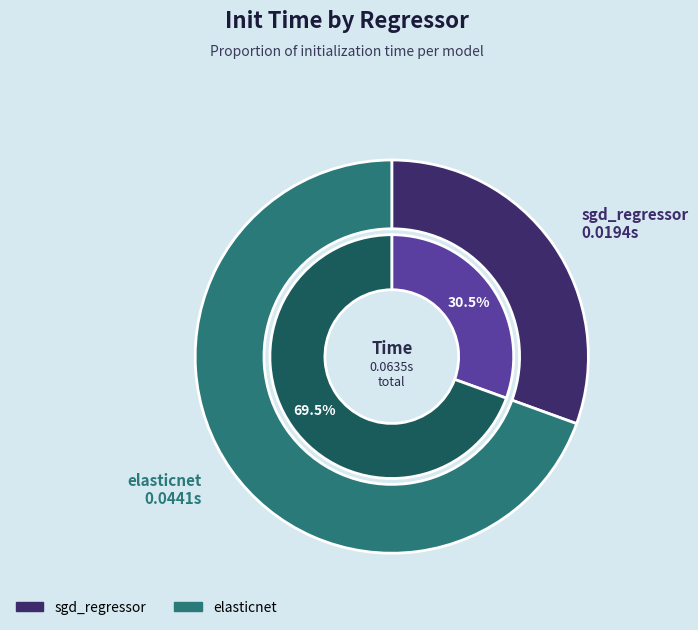

What is the largest slice in the pie chart?

elasticnet